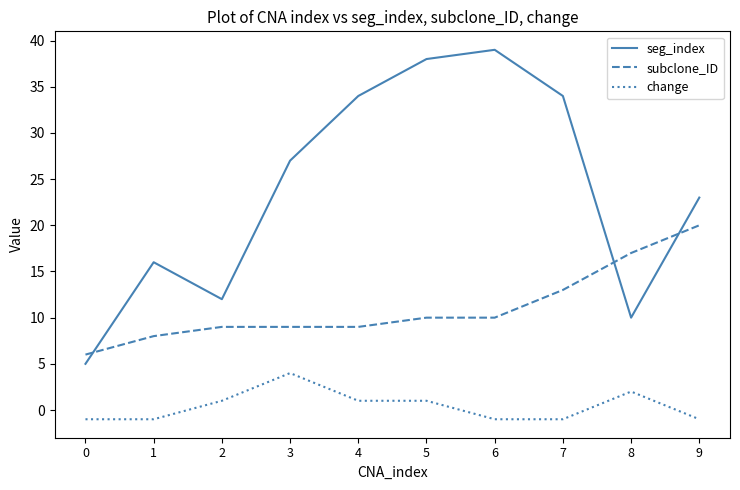

True or false: change and seg_index cross at least once.

False